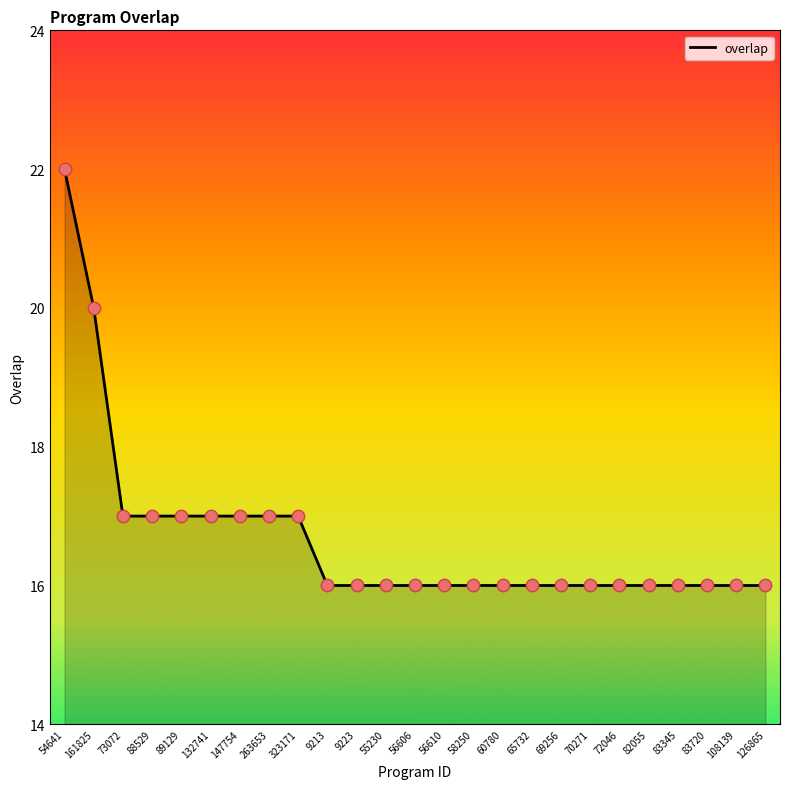

What is the change in value from 263653 to 58250?

-1